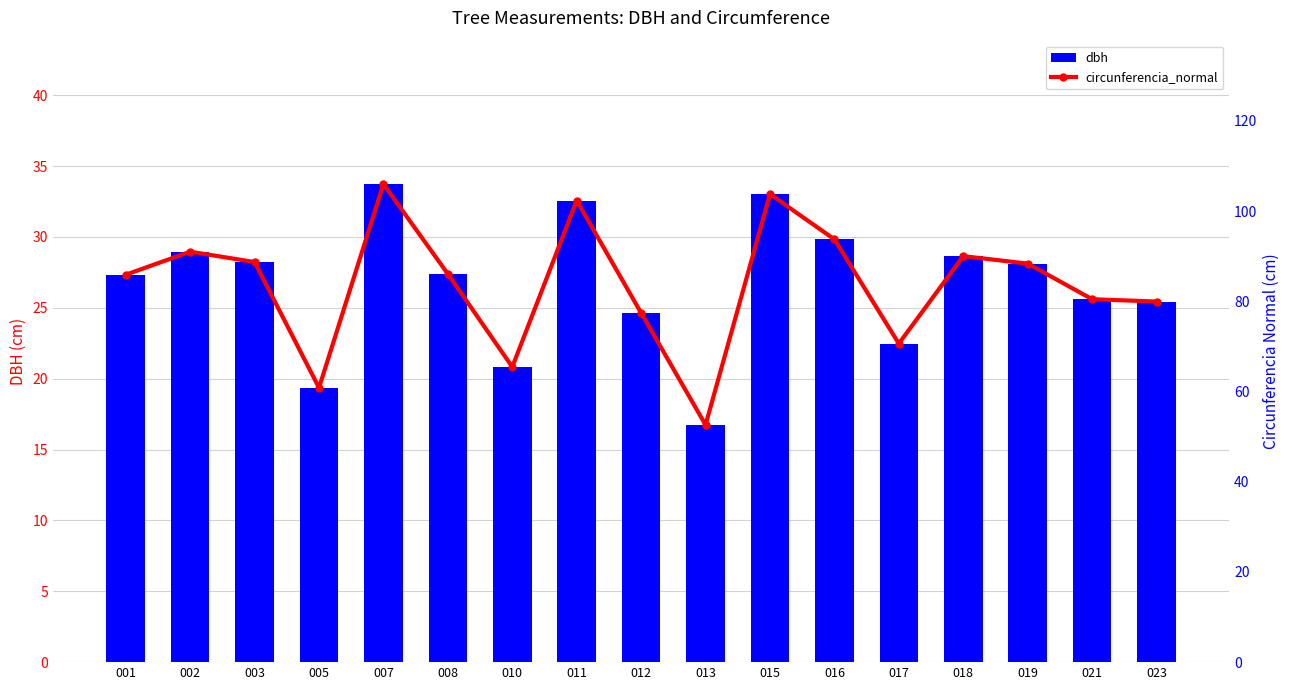

List the labels in order of dbh value, largest first.

007, 015, 011, 016, 002, 018, 003, 019, 008, 001, 021, 023, 012, 017, 010, 005, 013